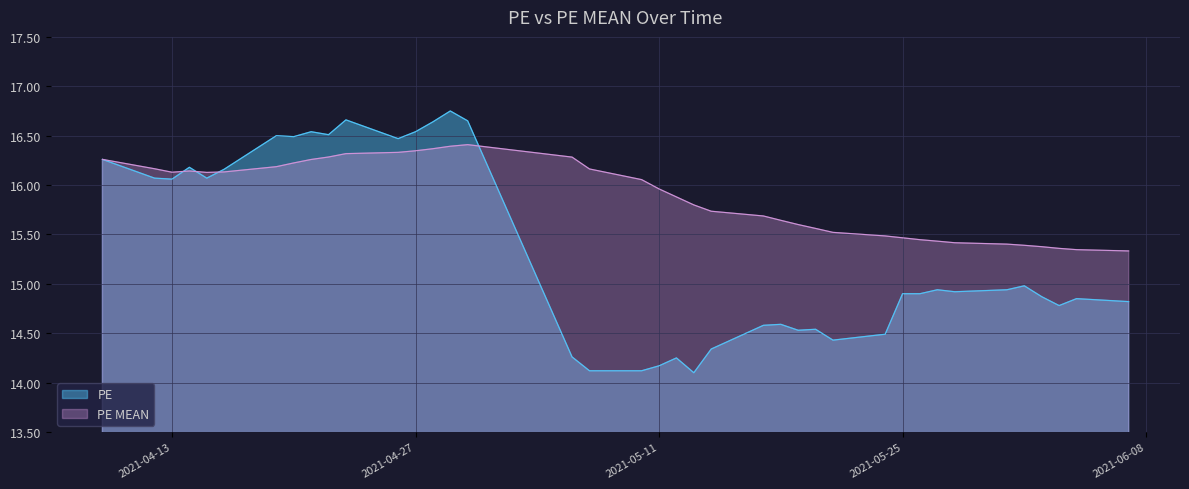

At which label does PE MEAN reach its peak?

2021-04-30